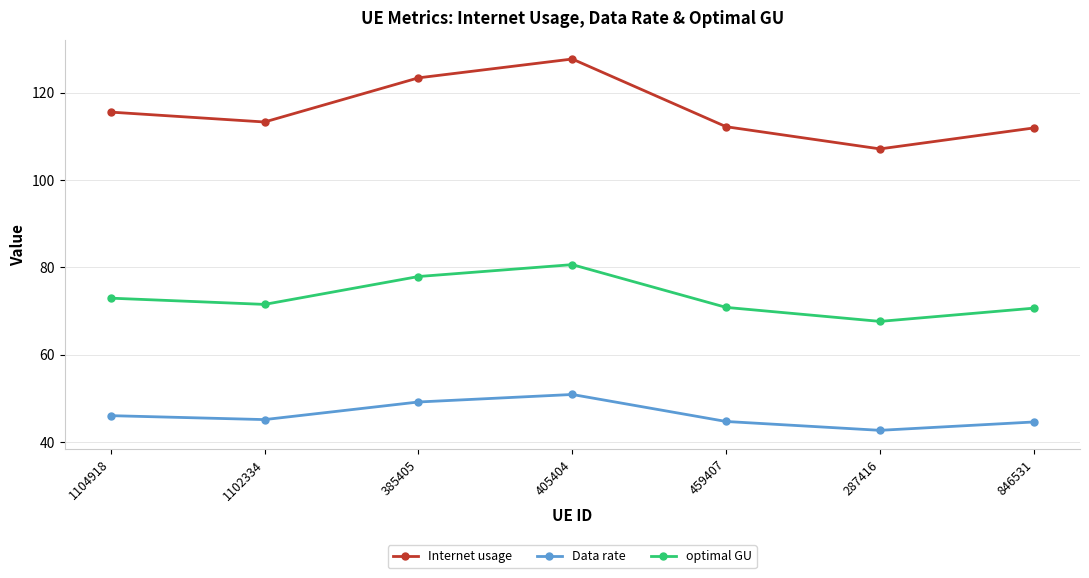

At 1104918, list the series in order from largest to smallest.

Internet usage, optimal GU, Data rate